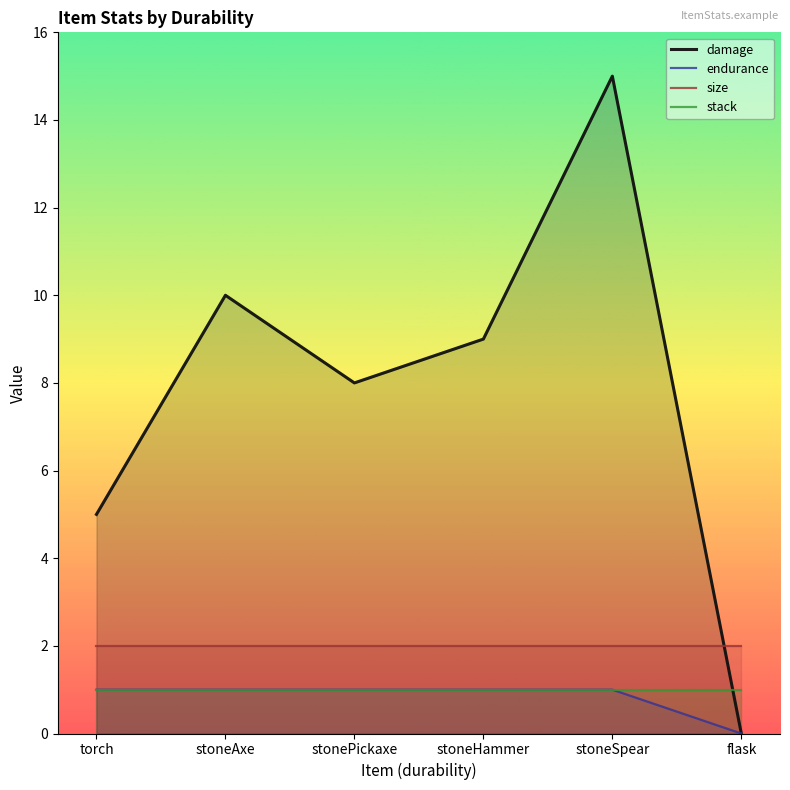

What is the label of the 2nd point from the left?

stoneAxe